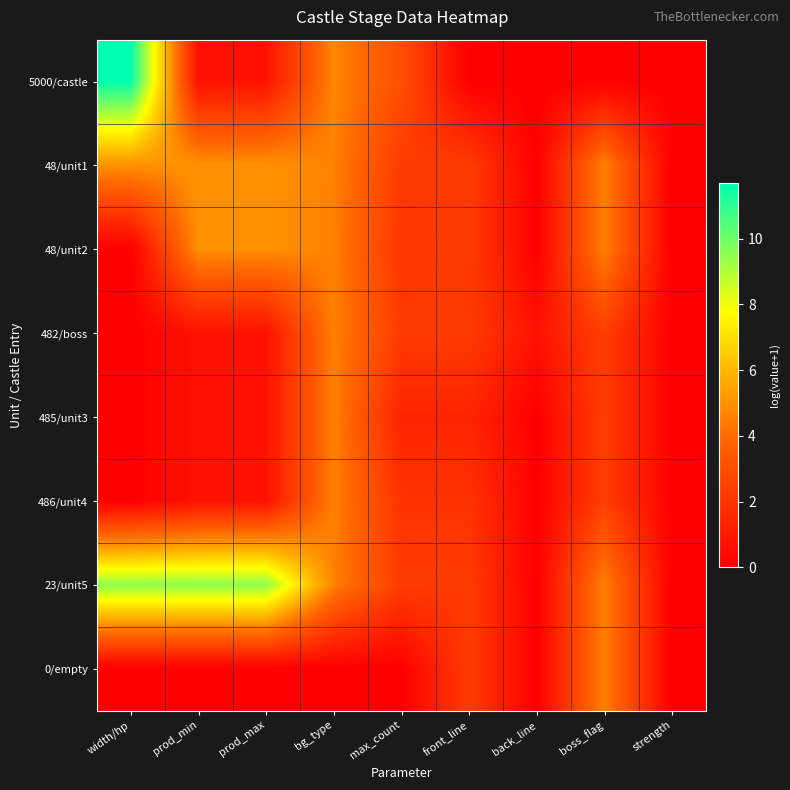

Which series has the largest range (max minus min)?

5000/castle